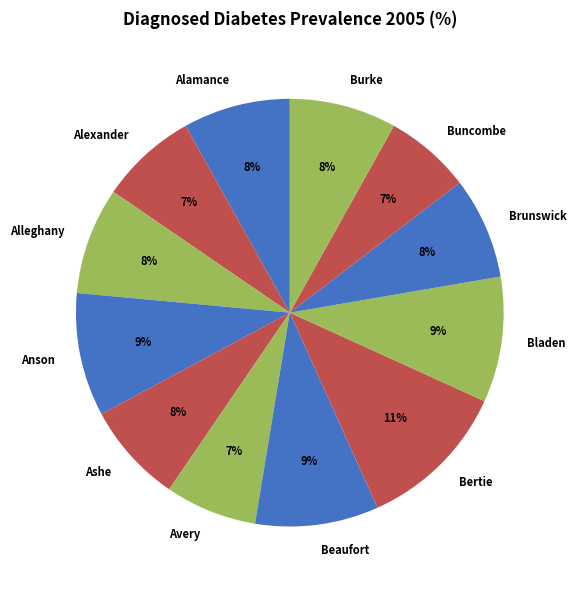

Is there a majority slice in this chart?

No